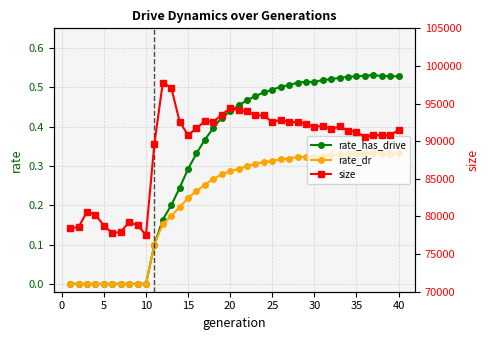

Does the chart display data point markers on the line(s)?

Yes